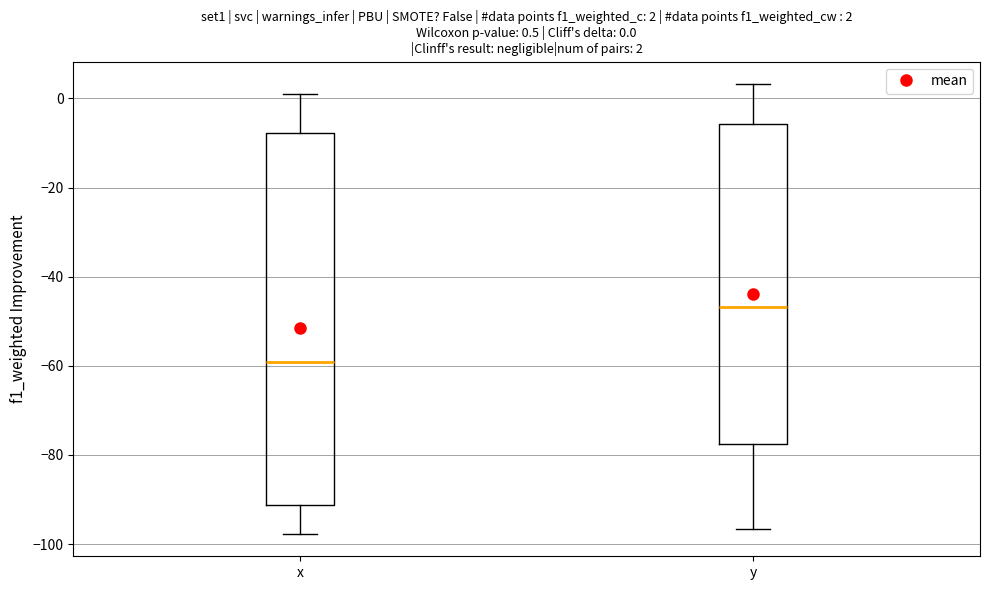

Comparing the boxes themselves (not the whiskers), which one is the tallest?

x